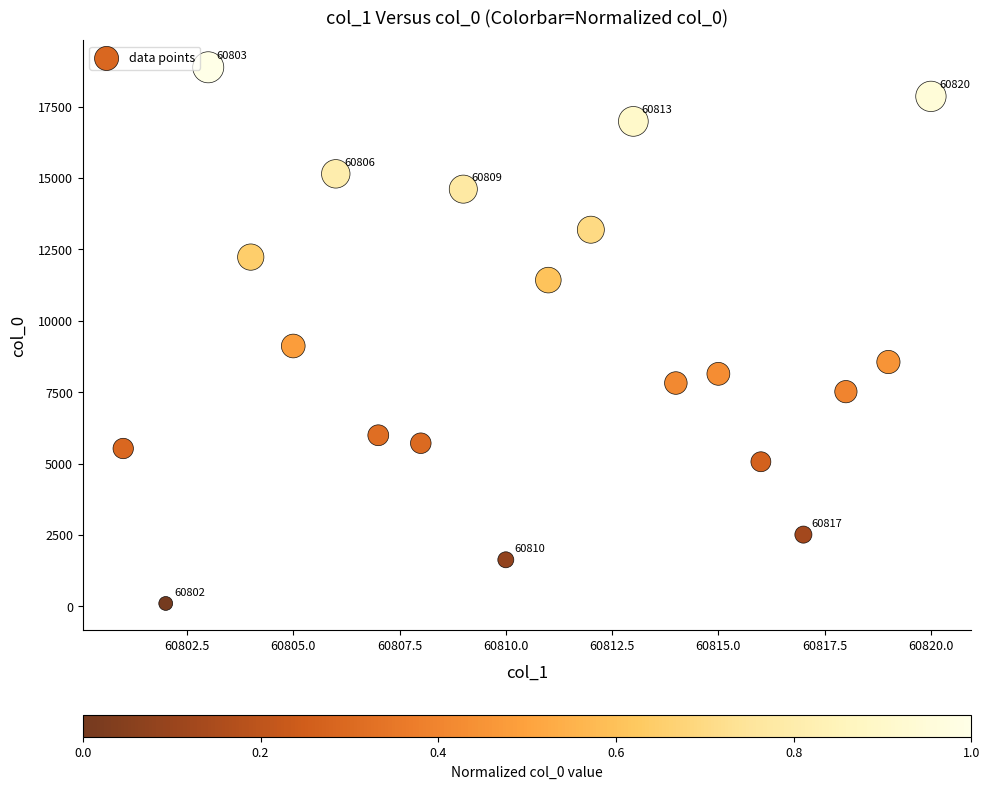

What Y value in the scatter plot is closest to 9488?

9116